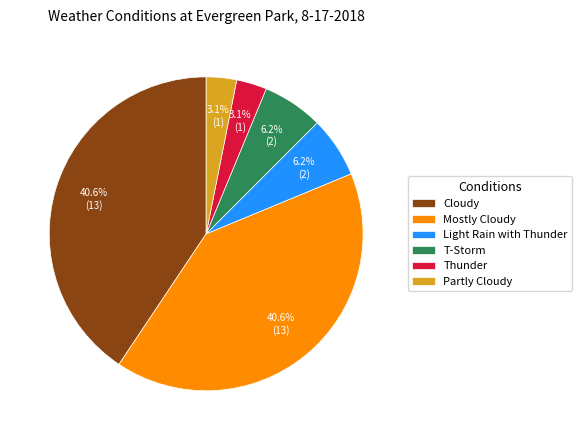

What portion of the pie excludes Thunder?

96.9%